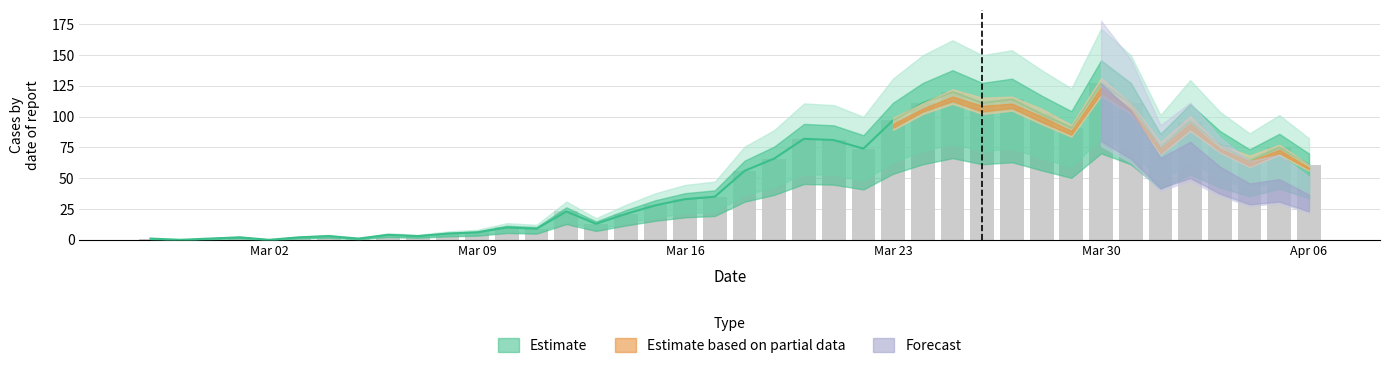

Which label corresponds to the largest value in the chart?

Mar 30